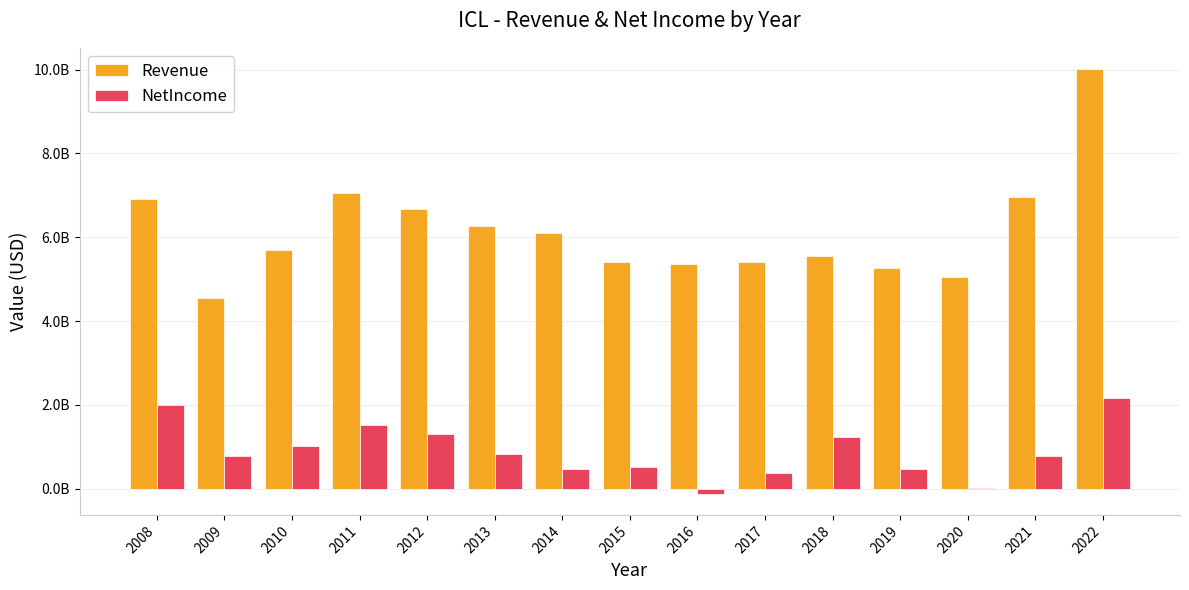

Are the bars grouped side by side (vs. stacked)?

Yes